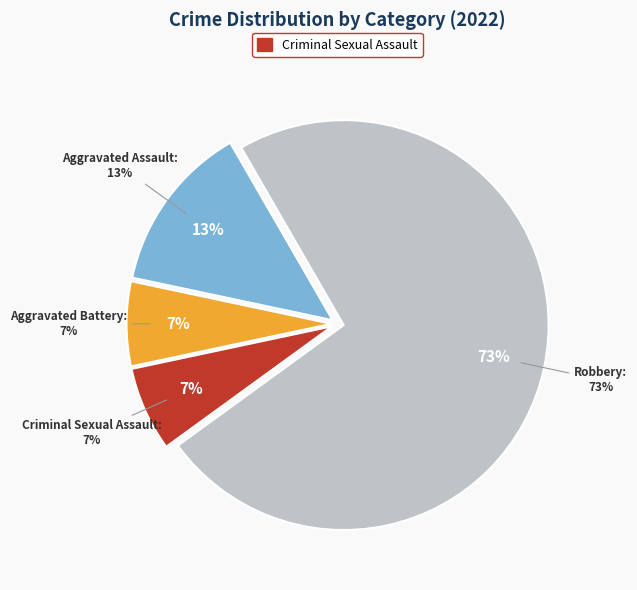

True or false: Criminal Sexual Assault accounts for 13% of the total.

False